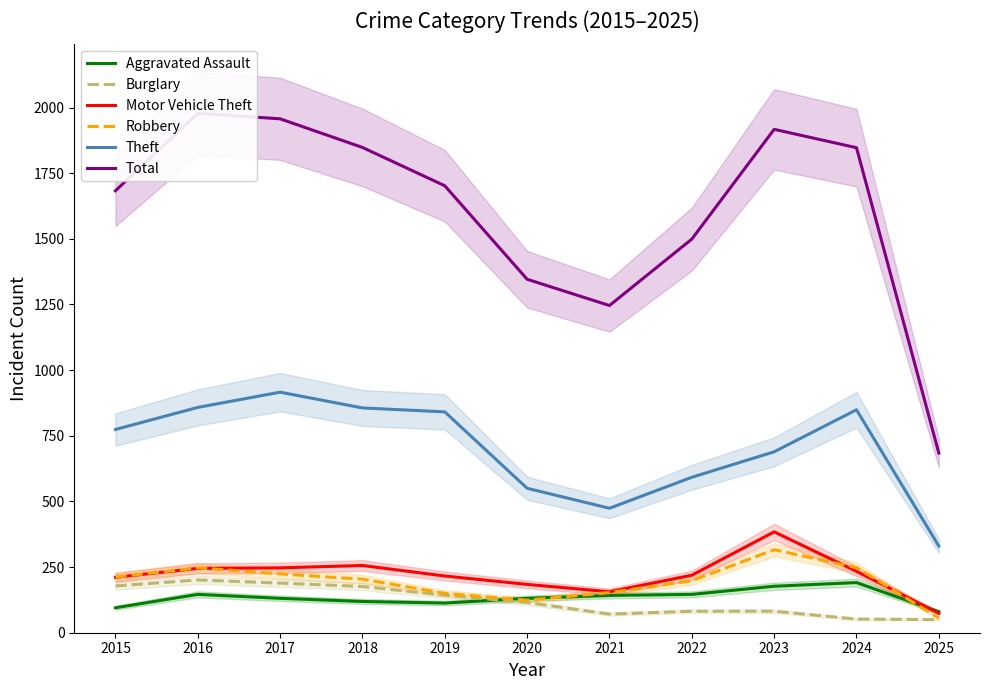

Between which two adjacent categories do Robbery and Motor Vehicle Theft first intersect?

2016 and 2017